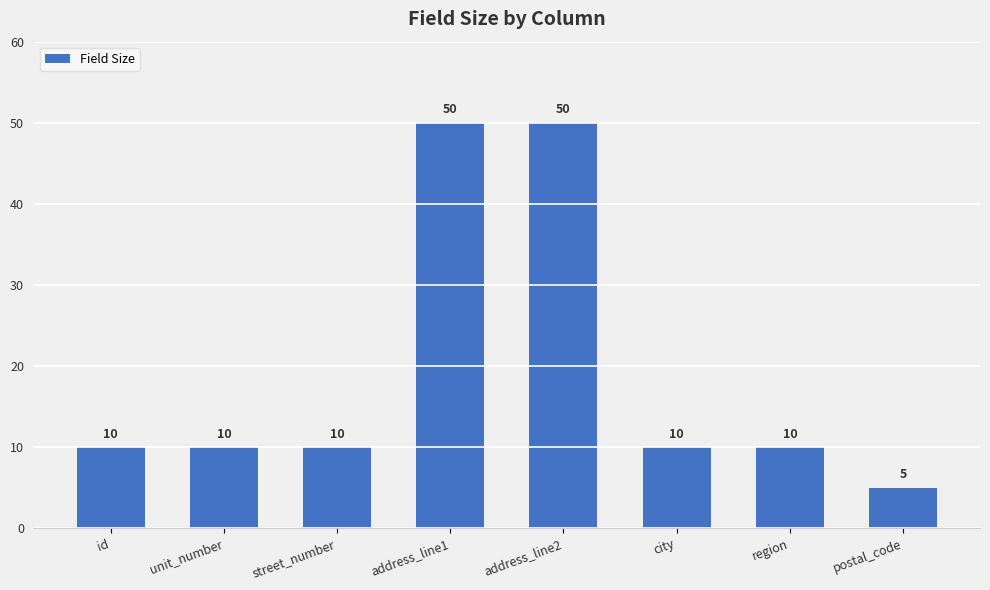

At which category does the chart reach its minimum across all series?

postal_code